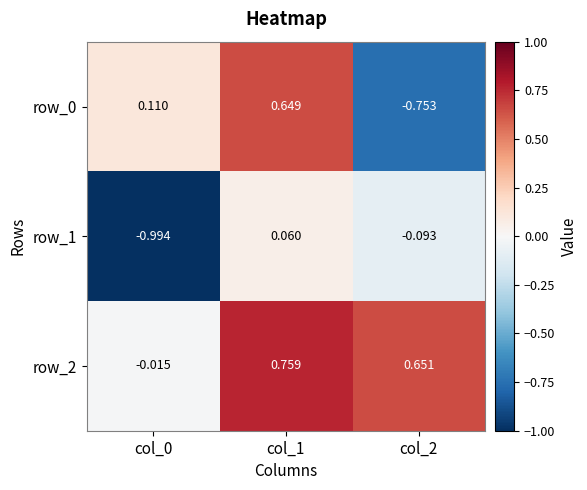

What is the total value across all series at col_1?

1.5